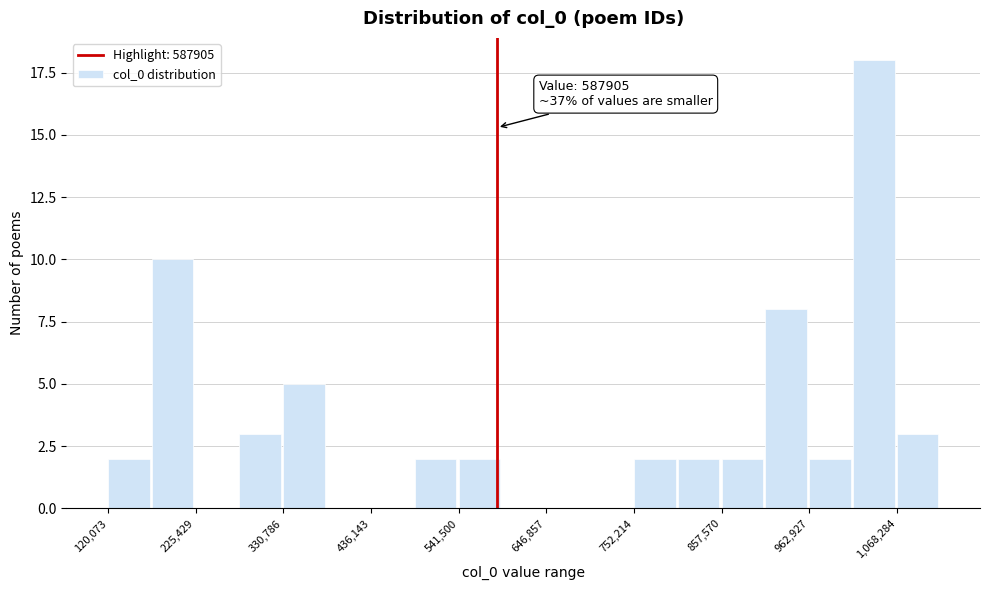

Read against the x-axis, roughly where is the centre of the tallest bar?

1040000